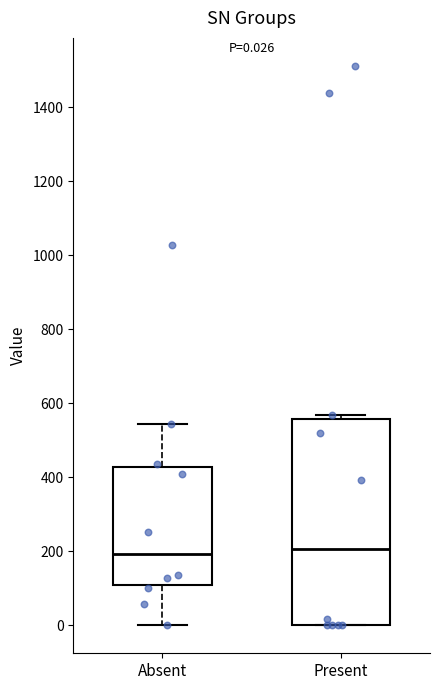

Which box is the tallest, from its lower edge to its upper edge?

Present